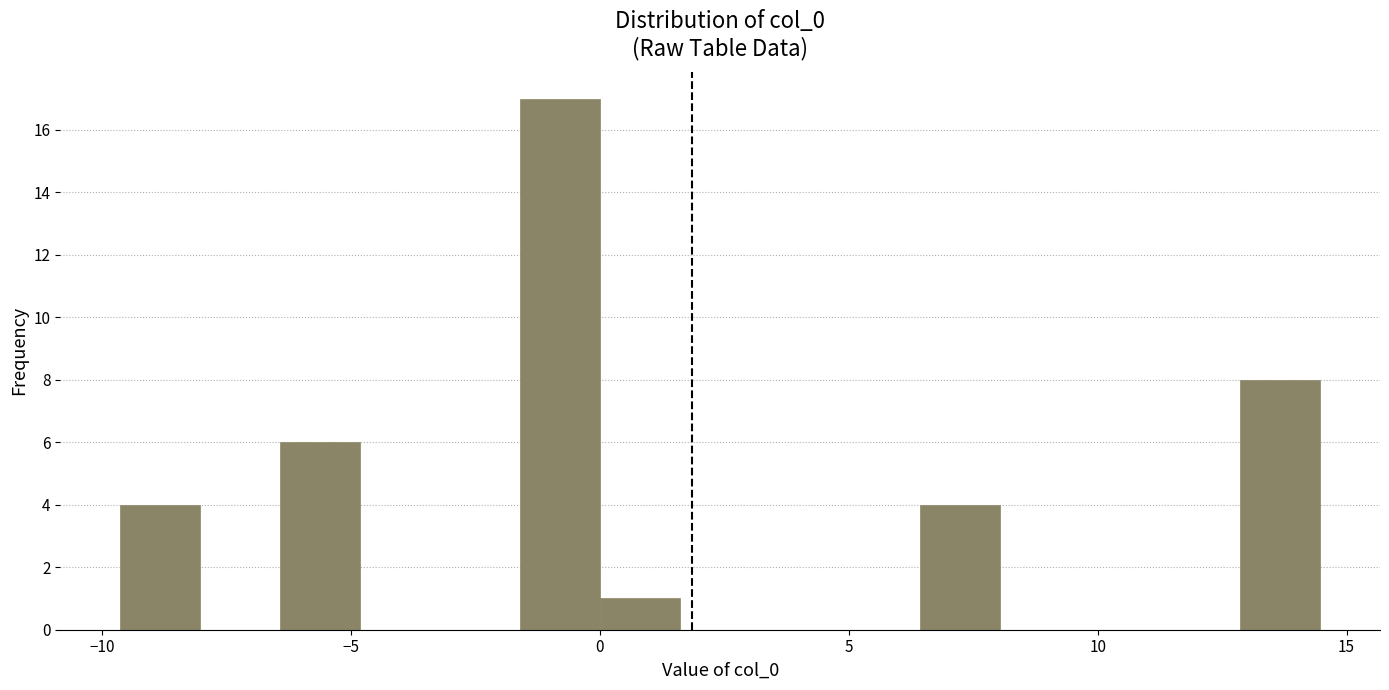

Read against the x-axis, roughly where is the centre of the tallest bar?

-1.0